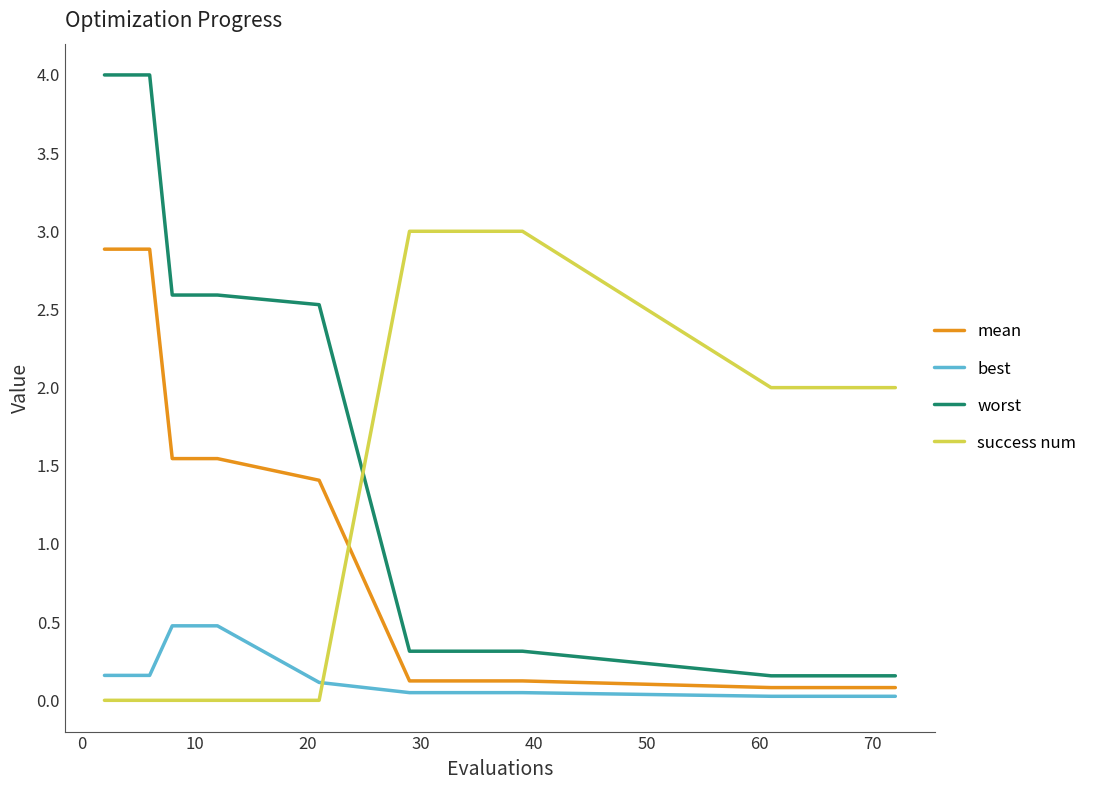

List the series in order of their overall mean, highest first.

success num, worst, mean, best